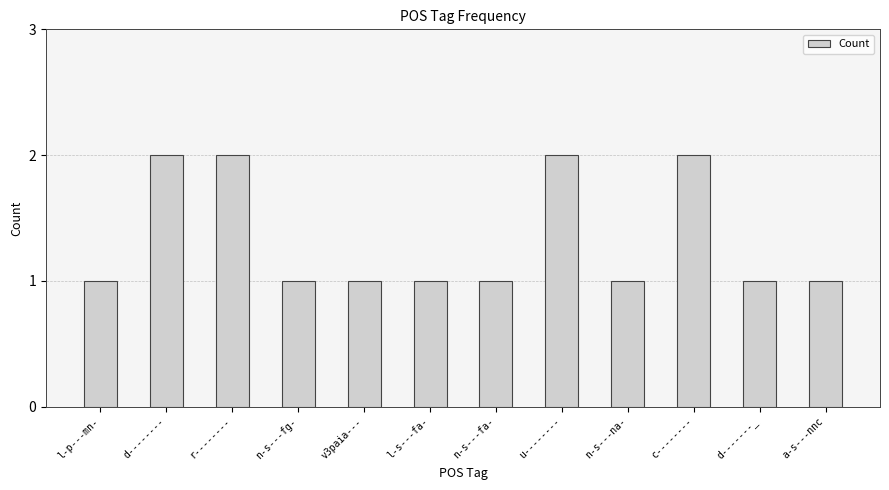

What is the label of the 4th bar from the left?

n-s---fg-